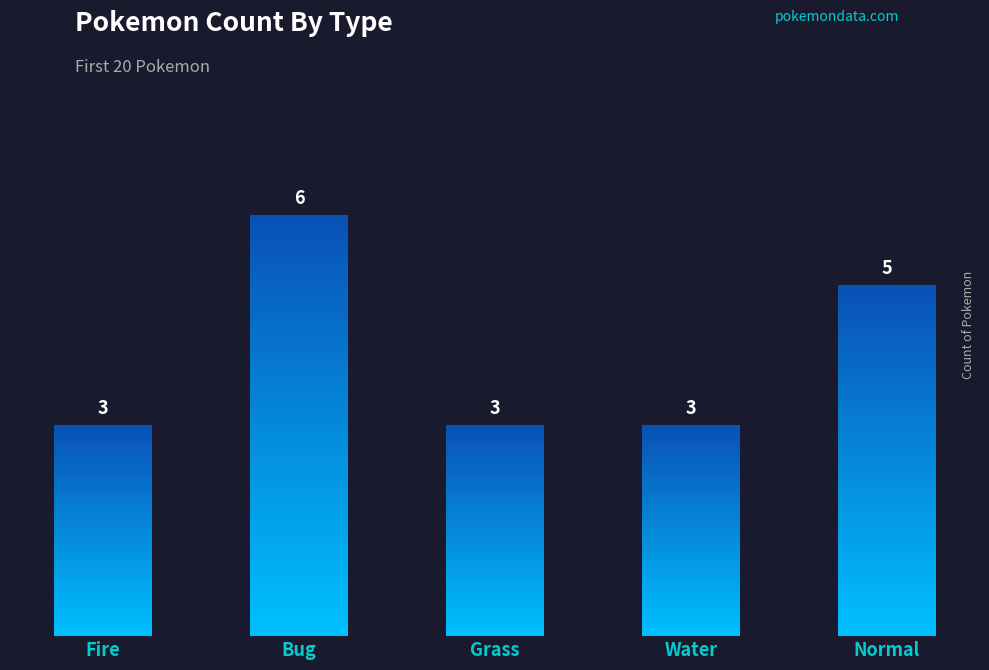

What position from the right is Water?

2